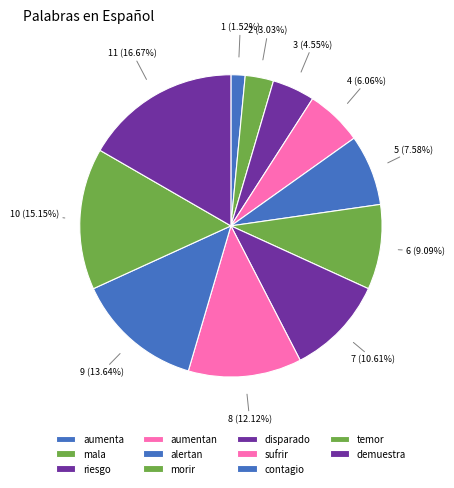

Which category has the smallest portion of the pie?

aumenta